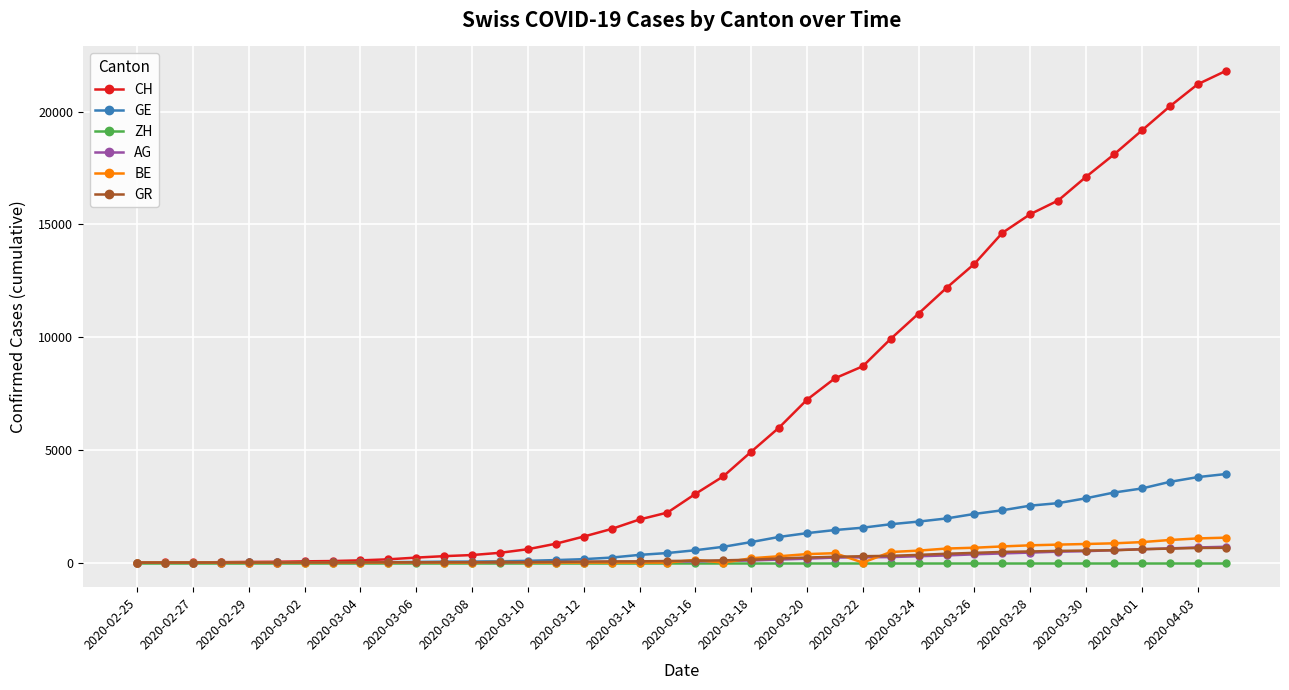

At how many categories does at least one series exceed 16778?

6